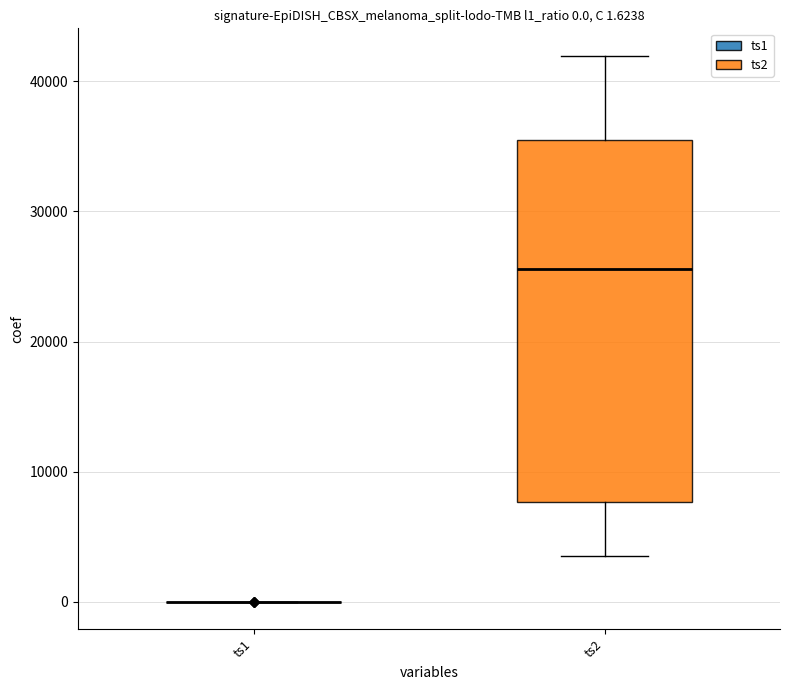

Which box is the tallest, from its lower edge to its upper edge?

ts2